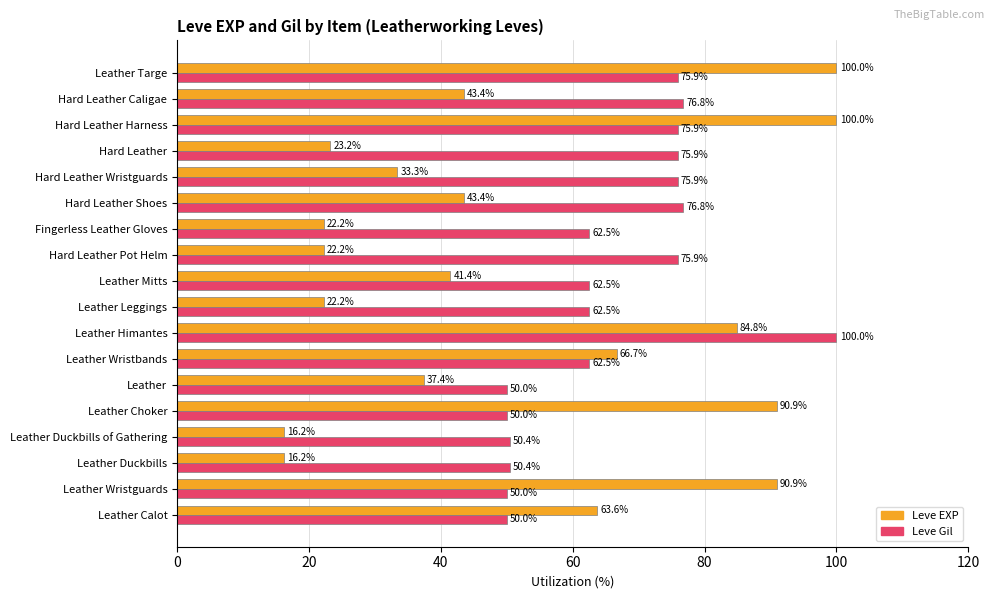

How many values in the Leve Gil series exceed 62?

12